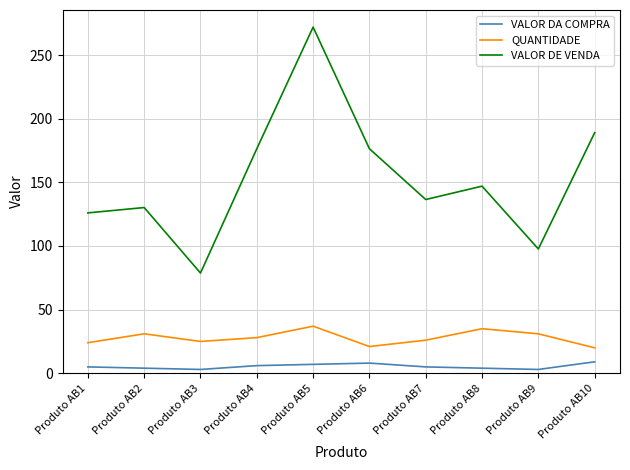

The value of QUANTIDADE at Produto AB4 is 42.7. True or false?

False